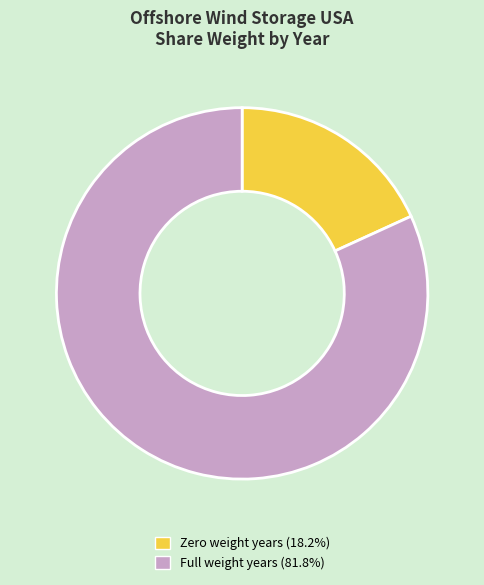

Does any single category account for the majority?

Yes